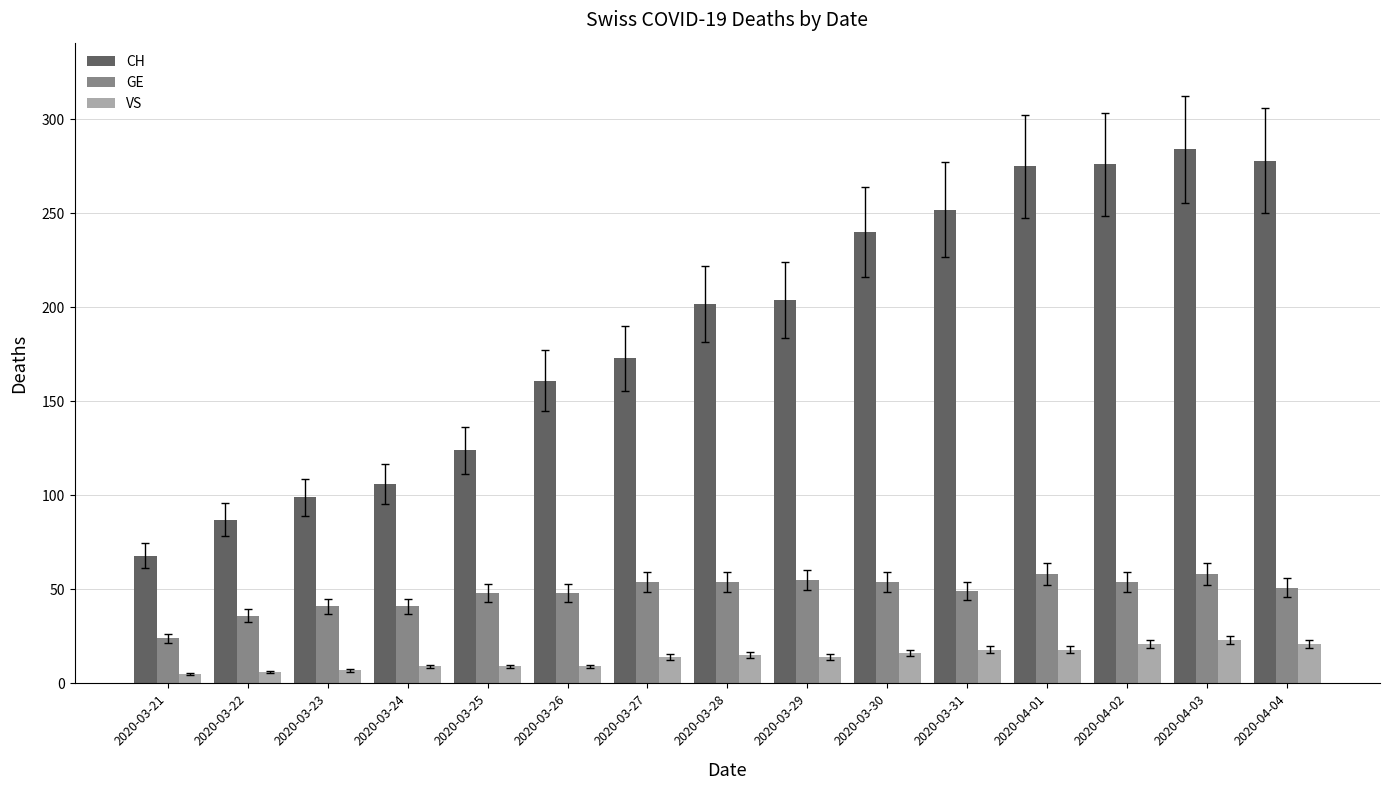

List the series in order of their peak value, highest first.

CH, GE, VS